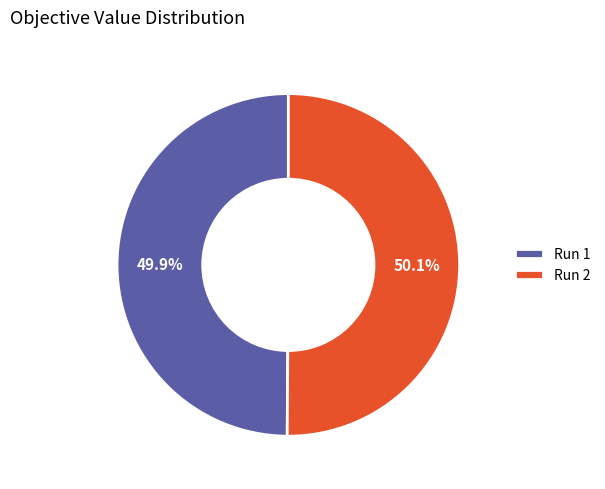

To the nearest percent, what portion does Run 1 represent?

50%